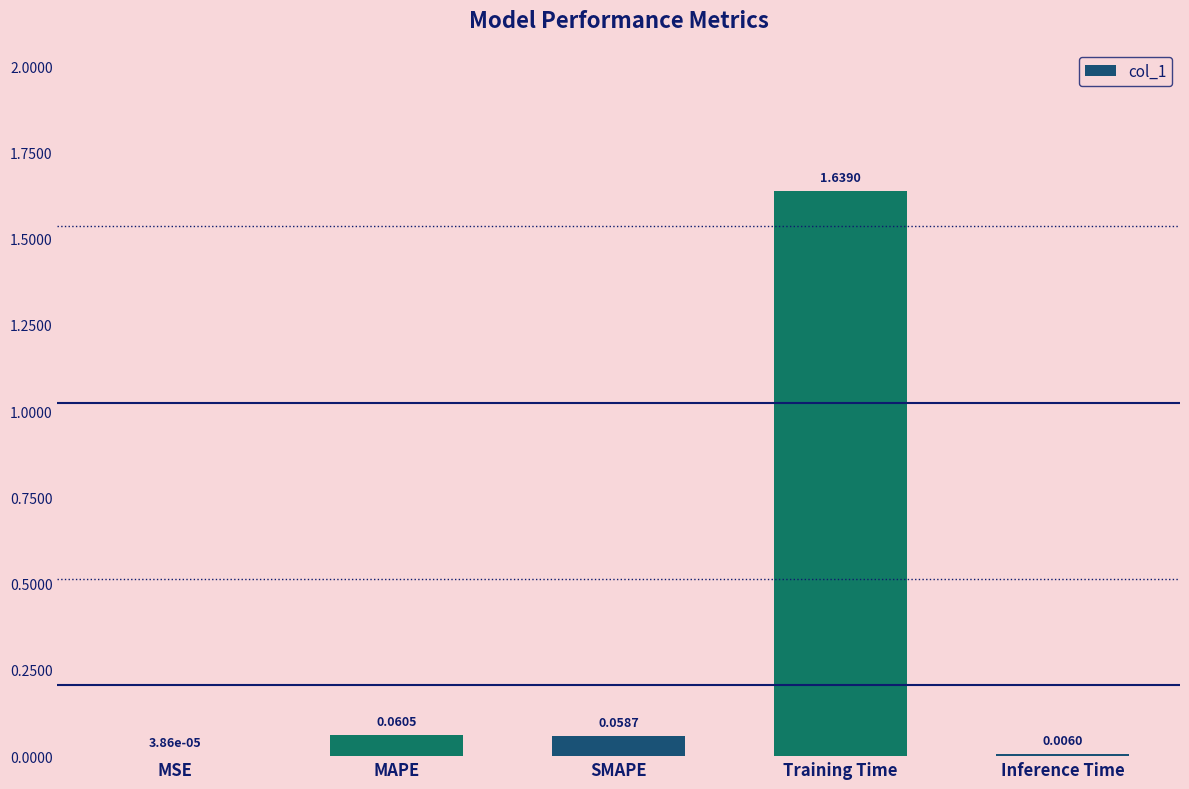

Between MAPE and SMAPE, which is larger?

MAPE